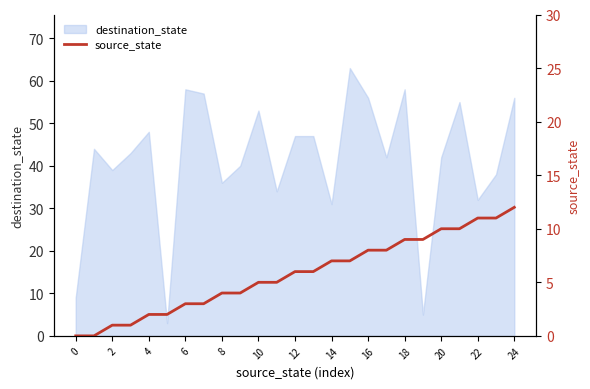

Is it true that destination_state equals 11 at 16?

False